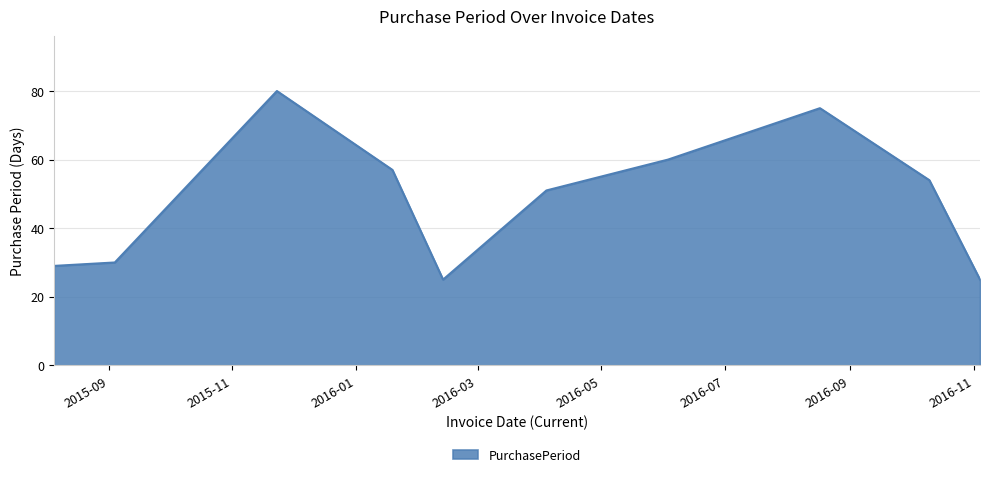

What is the minimum value shown in the chart?

25